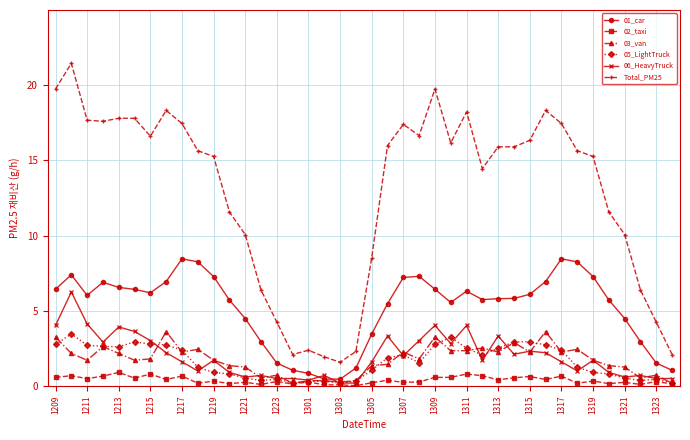

How many categories are shown in the chart?

40